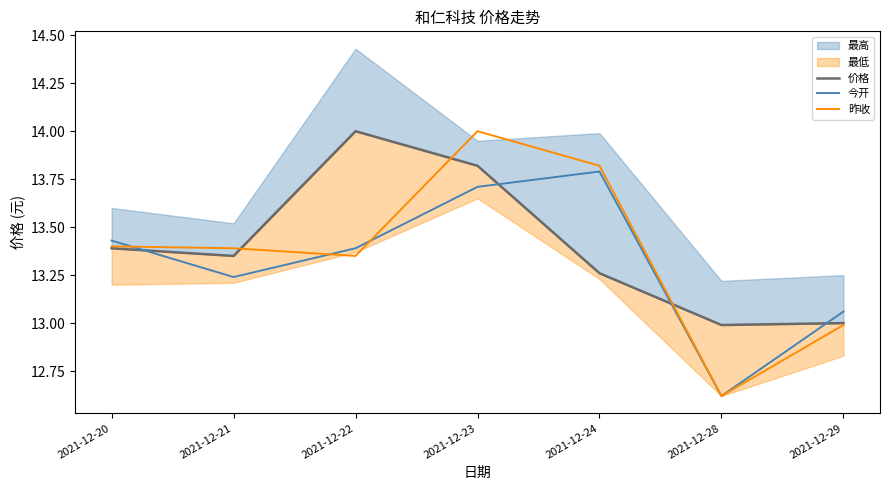

Where does the 今开 series first go above 13?

2021-12-20